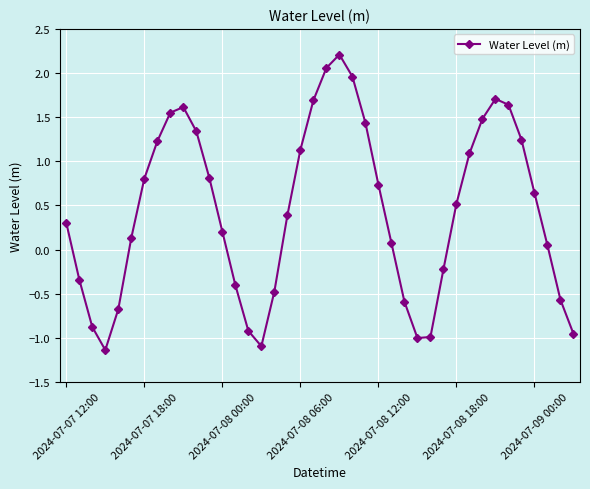

True or false: there are more than 1 points higher than both neighbors.

True